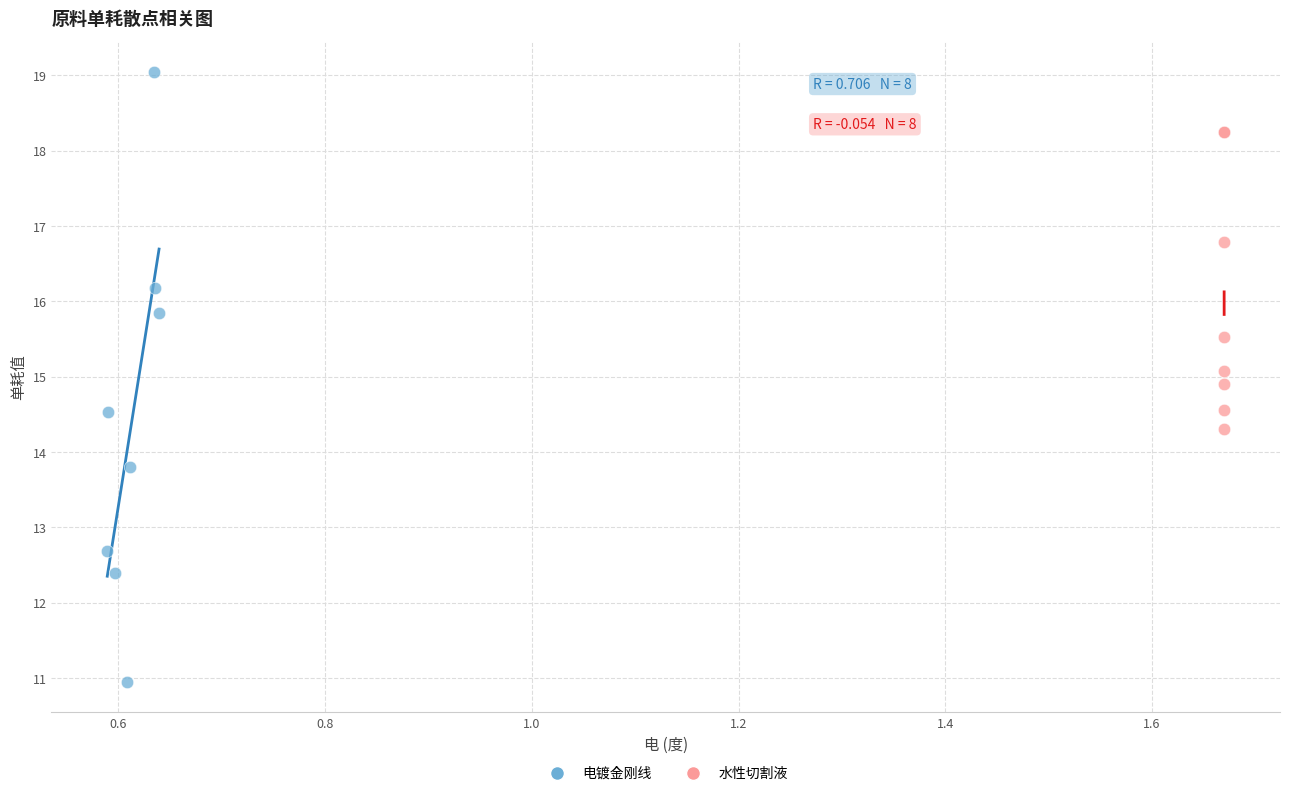

Which series reaches the minimum Y coordinate?

电镀金刚线